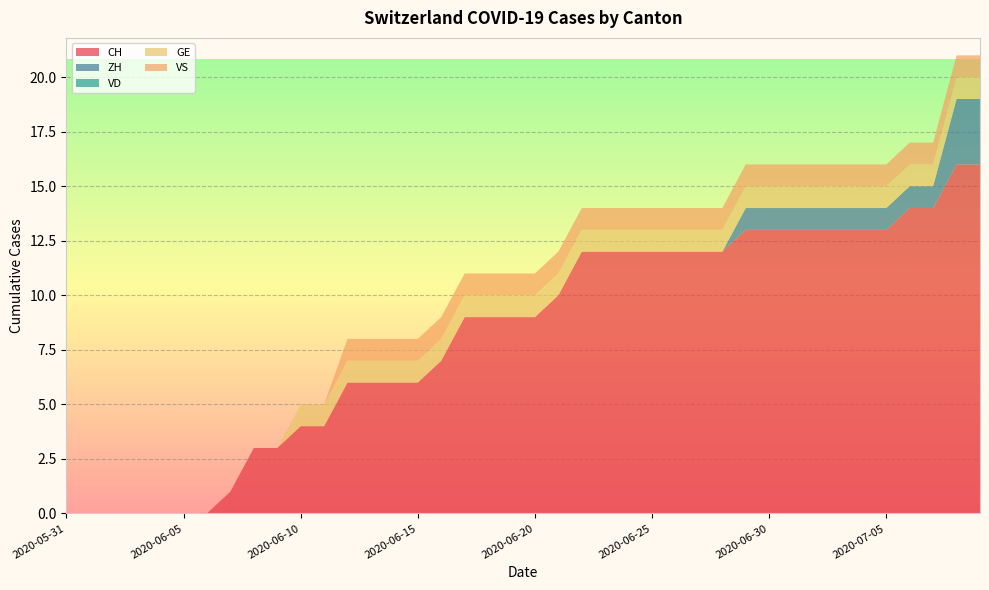

Reading right to left, transcribe all the data shown in this chart.

CH: 16	16	14	14	13	13	13	13	13	13	13	12	12	12	12	12	12	12	10	9	9	9	9	7	6	6	6	6	4	4	3	3	1	0	0	0	0	0	0	0
ZH: 3	3	1	1	1	1	1	1	1	1	1	0	0	0	0	0	0	0	0	0	0	0	0	0	0	0	0	0	0	0	0	0	0	0	0	0	0	0	0	0
VD: 0	0	0	0	0	0	0	0	0	0	0	0	0	0	0	0	0	0	0	0	0	0	0	0	0	0	0	0	0	0	0	0	0	0	0	0	0	0	0	0
GE: 1	1	1	1	1	1	1	1	1	1	1	1	1	1	1	1	1	1	1	1	1	1	1	1	1	1	1	1	1	1	0	0	0	0	0	0	0	0	0	0
VS: 1	1	1	1	1	1	1	1	1	1	1	1	1	1	1	1	1	1	1	1	1	1	1	1	1	1	1	1	0	0	0	0	0	0	0	0	0	0	0	0